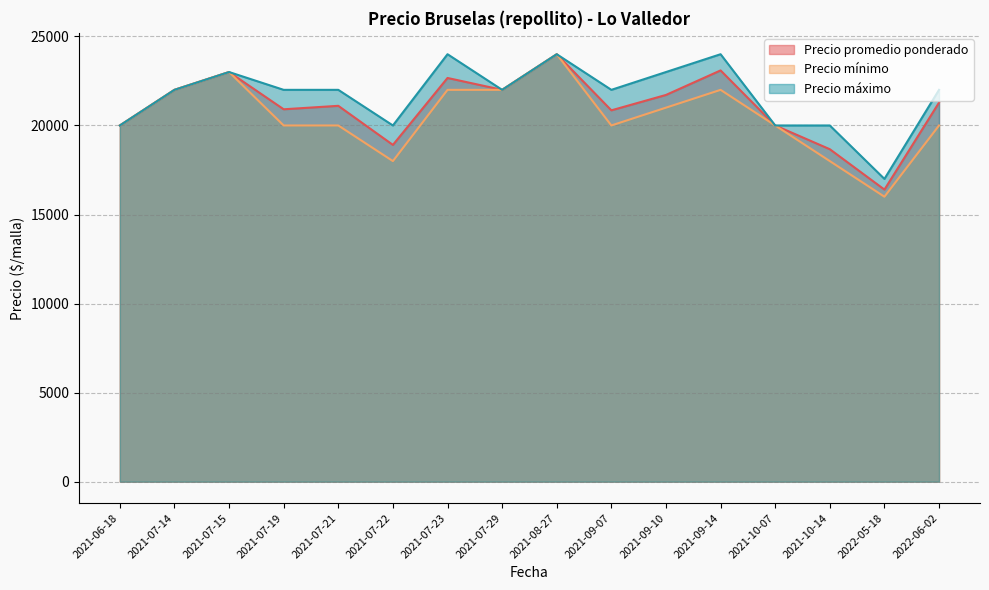

What is the value of the Precio mínimo point at the 15th from the left?

16000